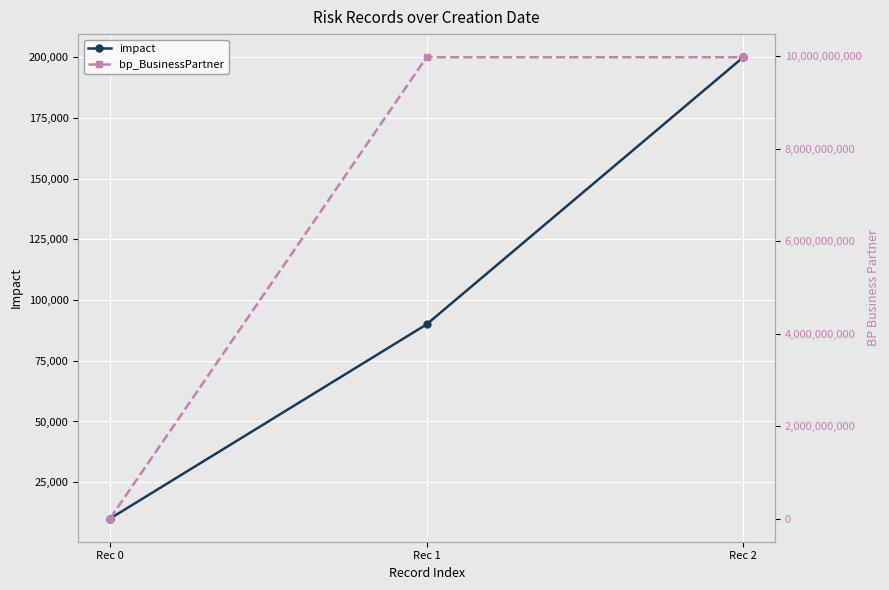

What is the difference between the maximum and minimum values in the bp_BusinessPartner series?

9979002185